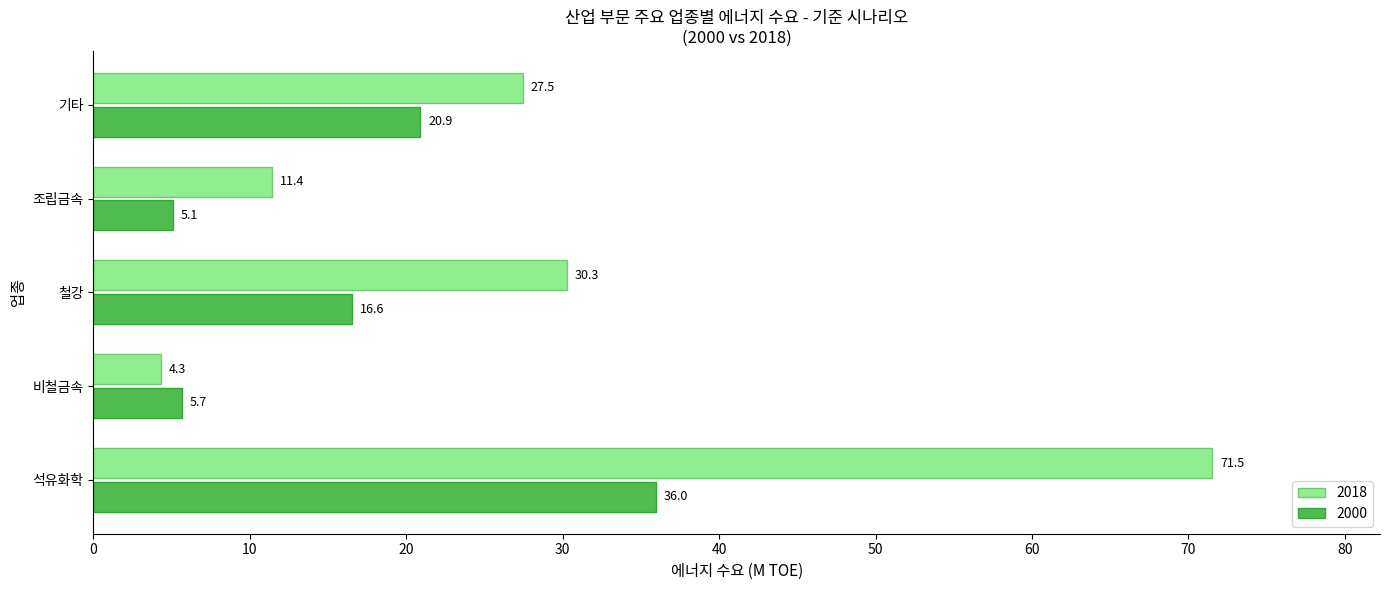

What is the smallest value displayed?

4.3